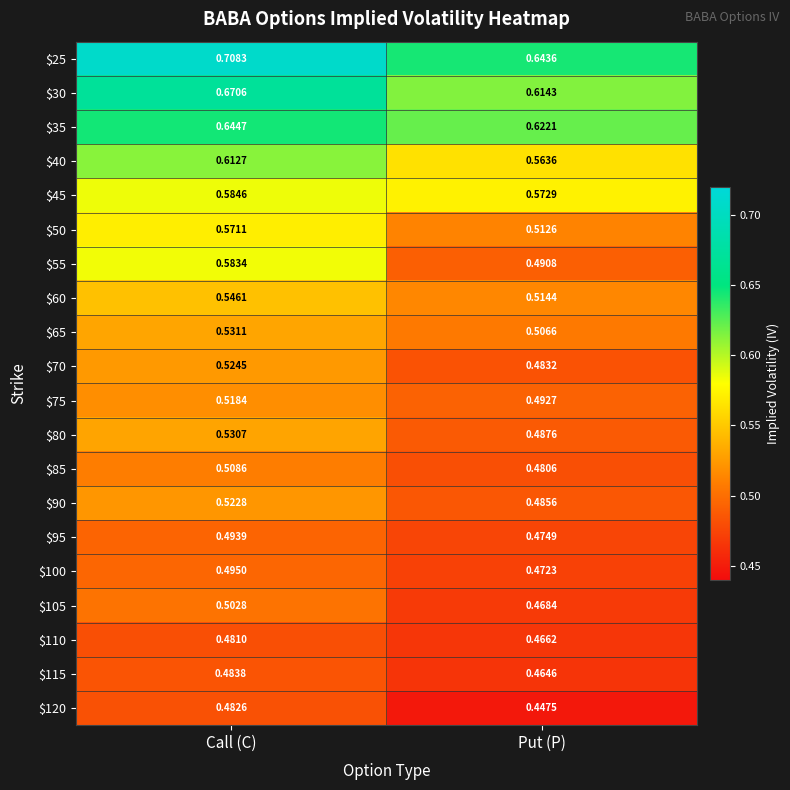

What is the spread (max minus min) of values at Call (C)?

0.2